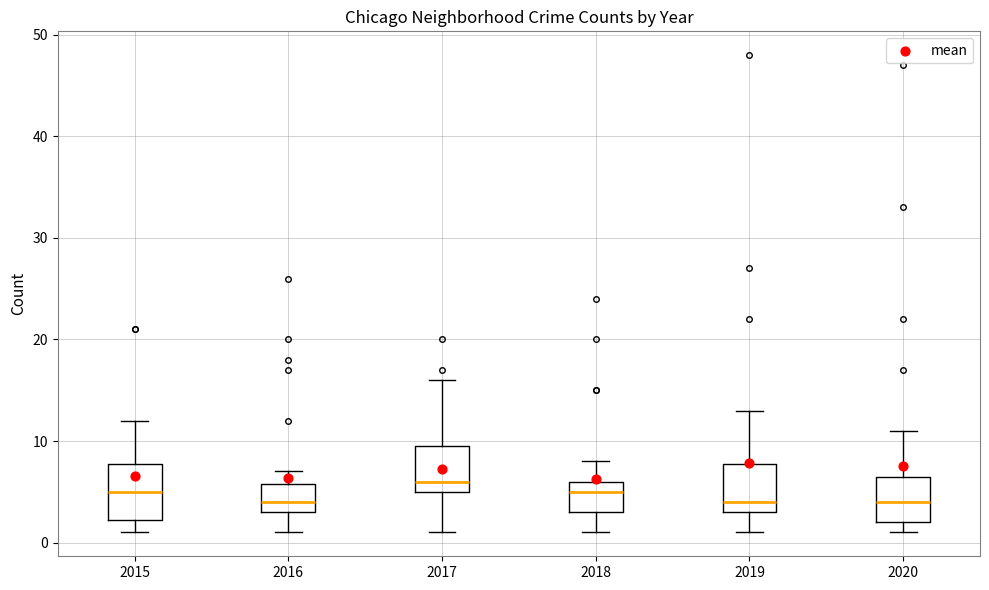

Where does the lower whisker of the box at x = 2019 end on the y-axis? The values are not printed on the chart, so give them approximately, as read against the axis.

1